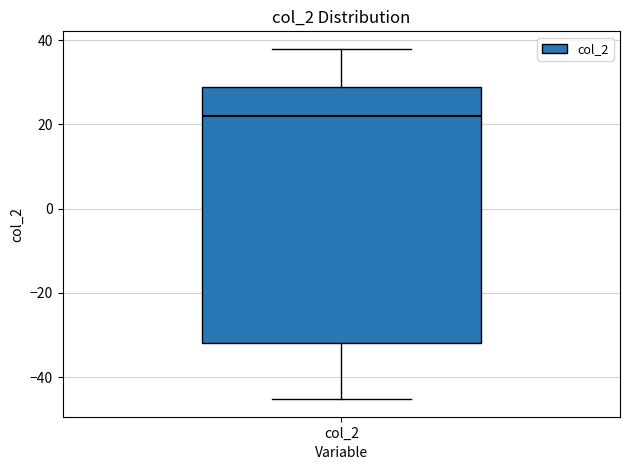

Read this box plot against the y-axis: the position of the median line, the range covered by the box, and the ends of both whiskers. The values are not printed on the chart, so give them approximately, as read against the axis.

median 22, box -32 to 28, whiskers -46 to 38